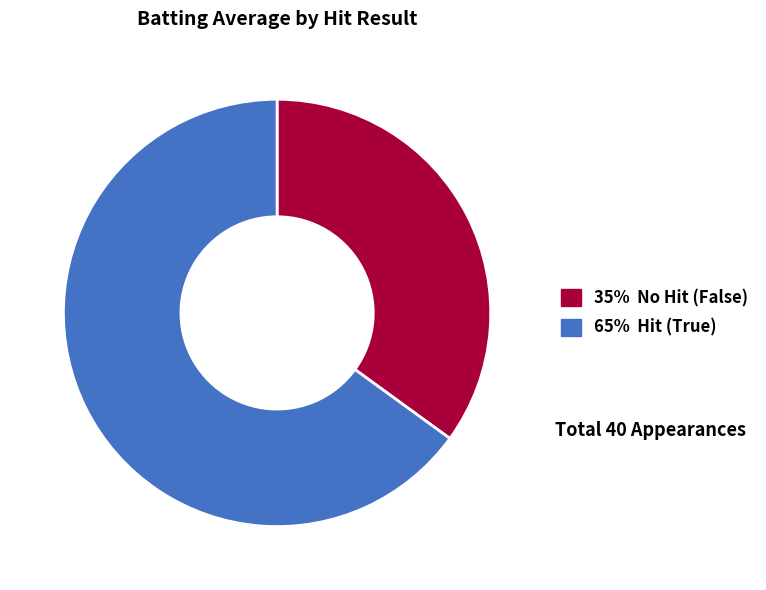

Is there a majority slice in this chart?

Yes